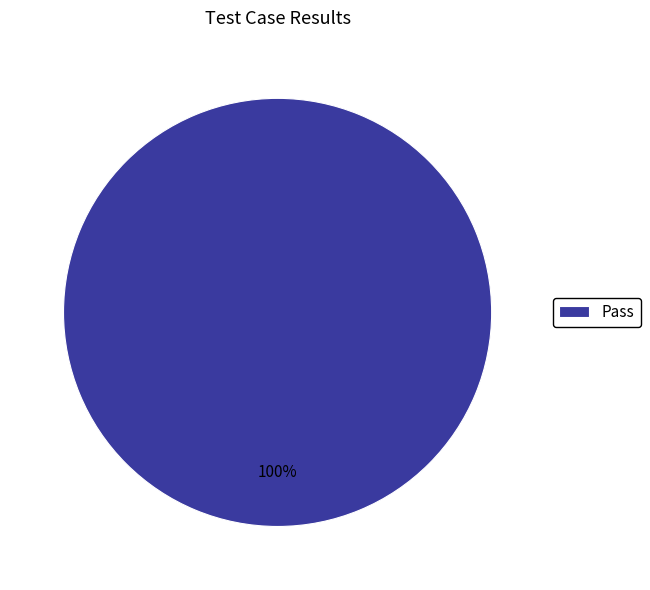

Is it true that Pass is 100% of the pie?

True